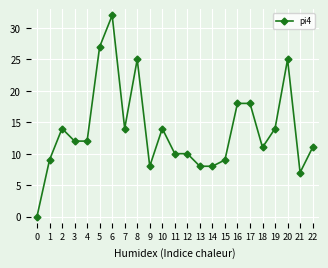

The value at 20 is 41. True or false?

False